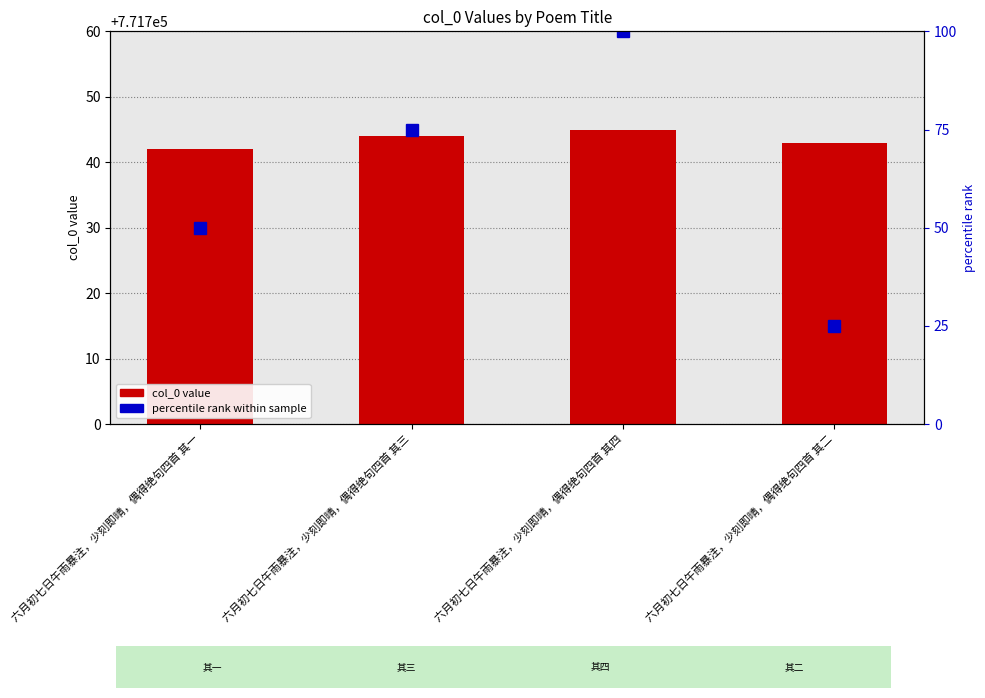

What is the difference between the maximum and minimum values in the percentile rank series?

75